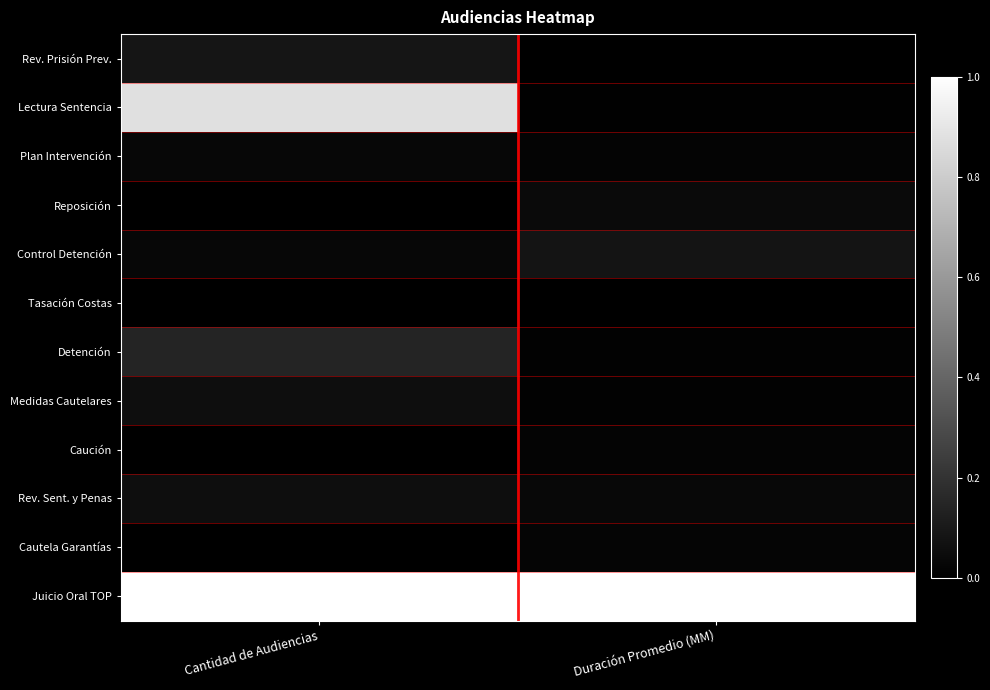

Reading left to right, transcribe all the data shown in this chart.

Rev. Prisión Prev.: Cantidad de Audiencias=0.1	Duración Promedio (MM)=0.0
Lectura Sentencia: Cantidad de Audiencias=0.9	Duración Promedio (MM)=0.0
Plan Intervención: Cantidad de Audiencias=0.0	Duración Promedio (MM)=0.0
Reposición: Cantidad de Audiencias=0.0	Duración Promedio (MM)=0.0
Control Detención: Cantidad de Audiencias=0.0	Duración Promedio (MM)=0.1
Tasación Costas: Cantidad de Audiencias=0.0	Duración Promedio (MM)=0.0
Detención: Cantidad de Audiencias=0.1	Duración Promedio (MM)=0.0
Medidas Cautelares: Cantidad de Audiencias=0.1	Duración Promedio (MM)=0.0
Caución: Cantidad de Audiencias=0.0	Duración Promedio (MM)=0.0
Rev. Sent. y Penas: Cantidad de Audiencias=0.1	Duración Promedio (MM)=0.0
Cautela Garantías: Cantidad de Audiencias=0.0	Duración Promedio (MM)=0.0
Juicio Oral TOP: Cantidad de Audiencias=1.0	Duración Promedio (MM)=1.0